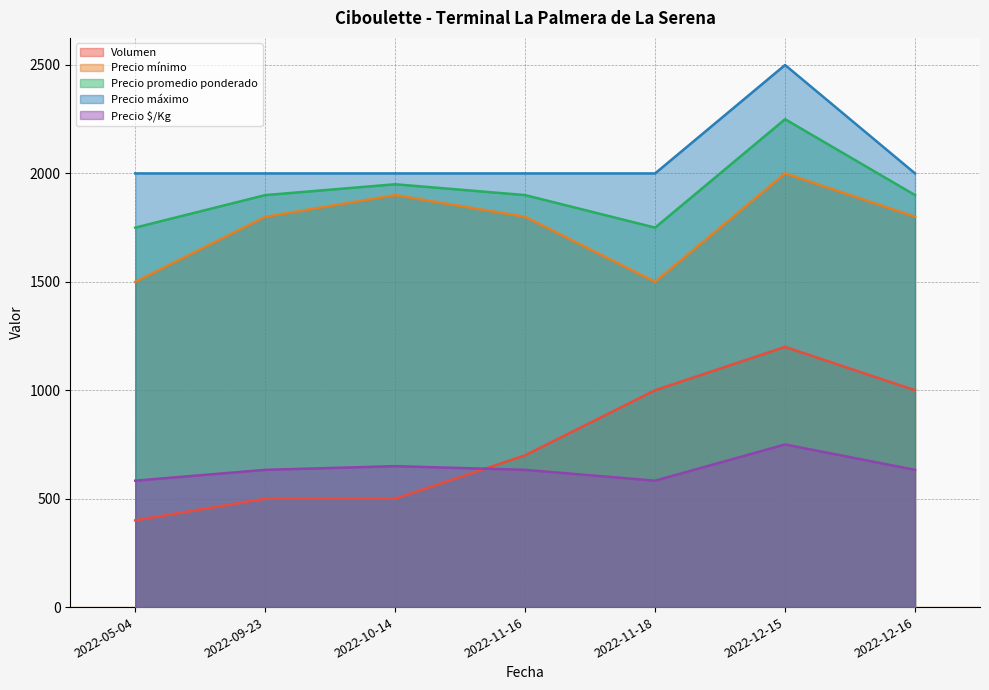

True or false: Precio promedio ponderado has more than 0 interior local peaks.

True